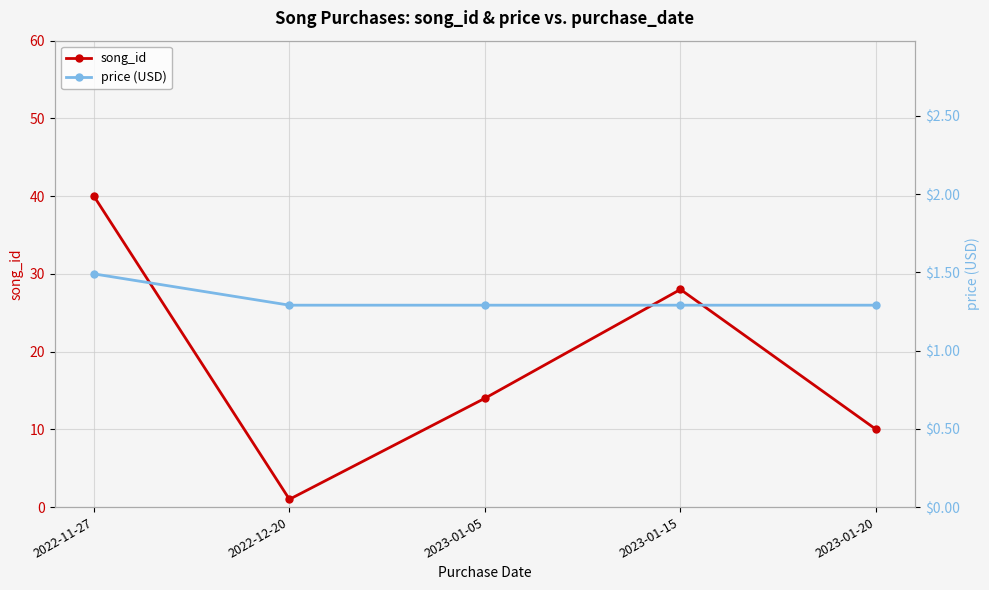

List the labels in order of price (USD) value, smallest first.

2022-12-20, 2023-01-05, 2023-01-15, 2023-01-20, 2022-11-27